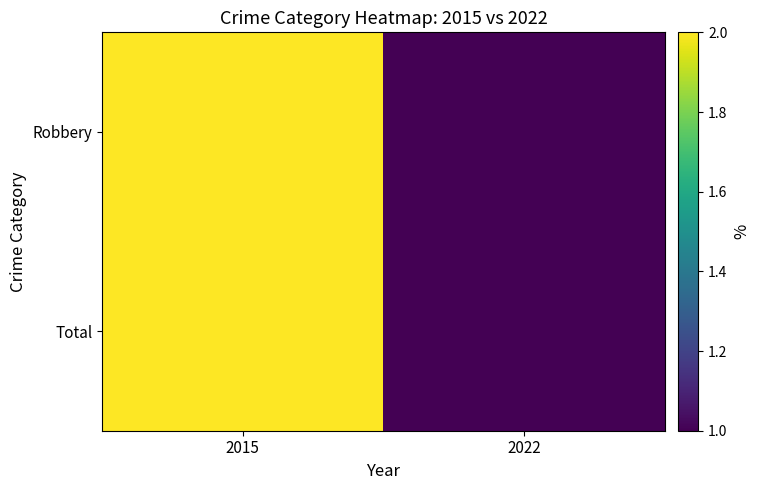

At which category is the sum across all series the highest?

2015